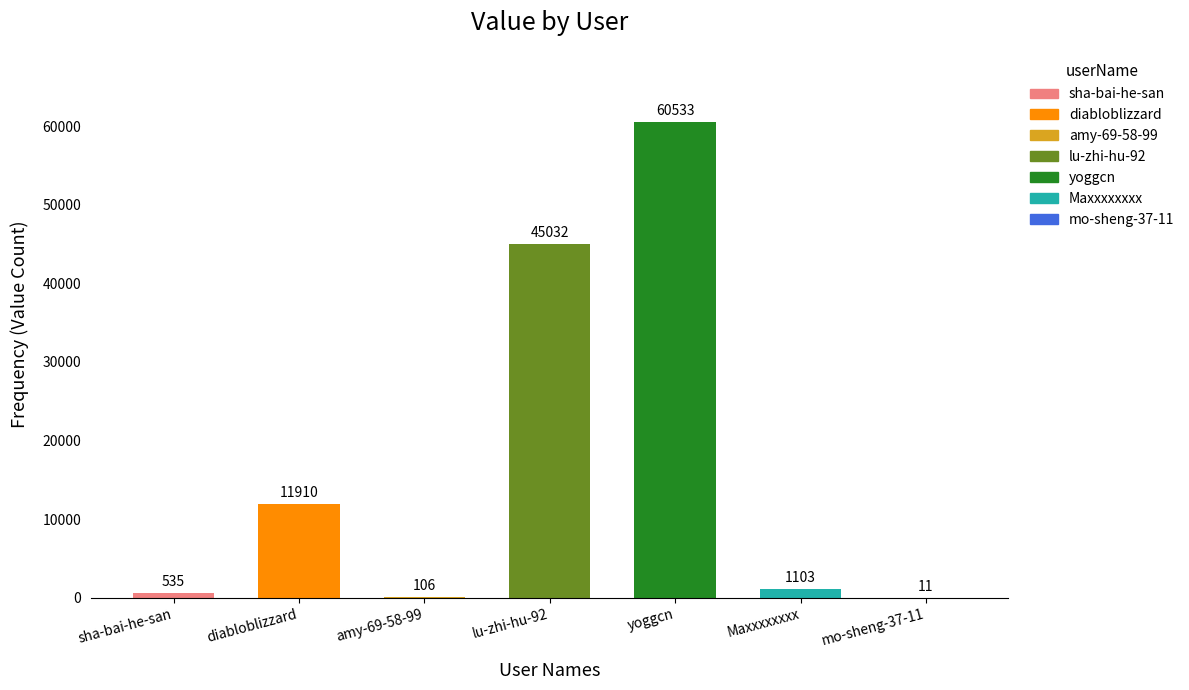

What is the change in value from diabloblizzard to yoggcn?

+48623